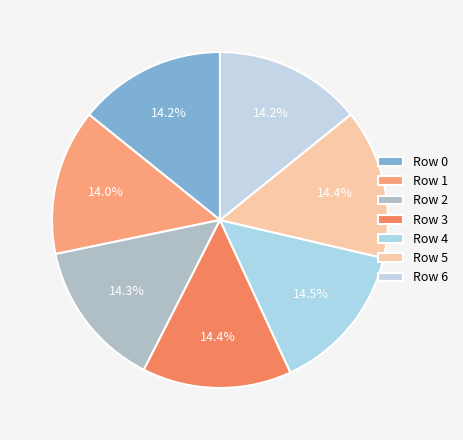

Do Row 4 and Row 1 together represent more than half of the pie?

No